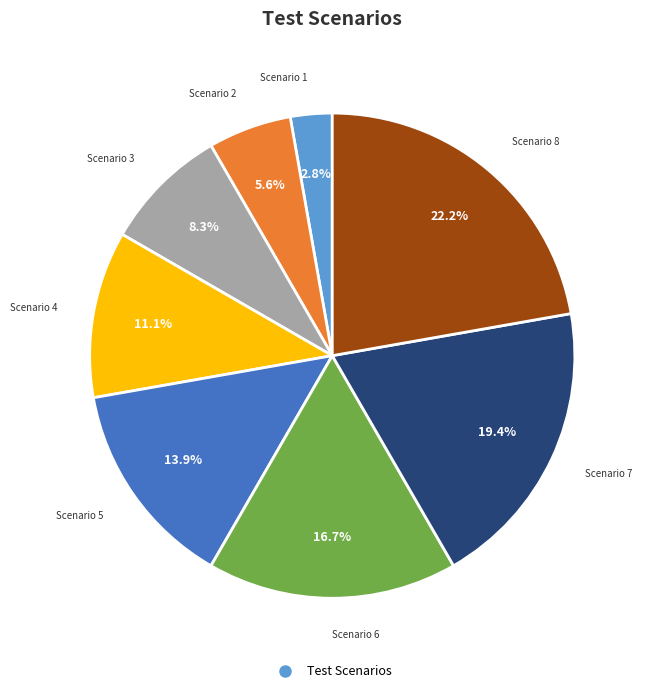

Is there any slice that represents more than half of the pie?

No